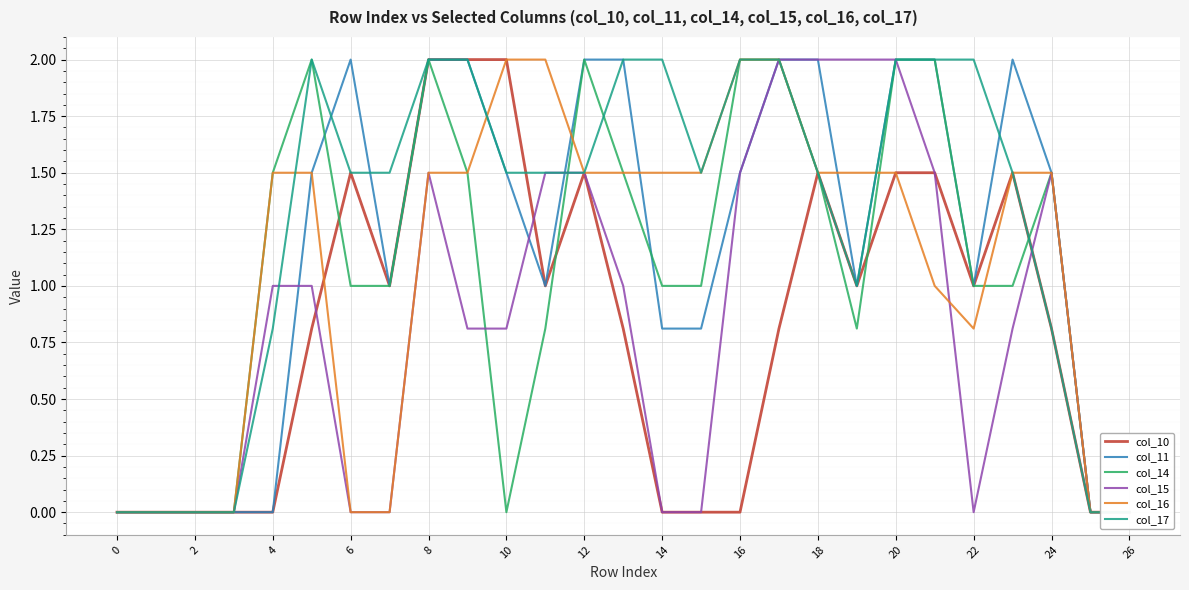

How many times do col_16 and col_10 cross each other?

1